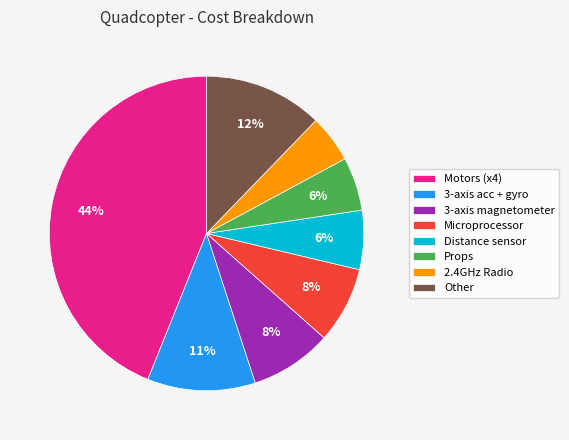

Is Distance sensor the majority of the pie?

No